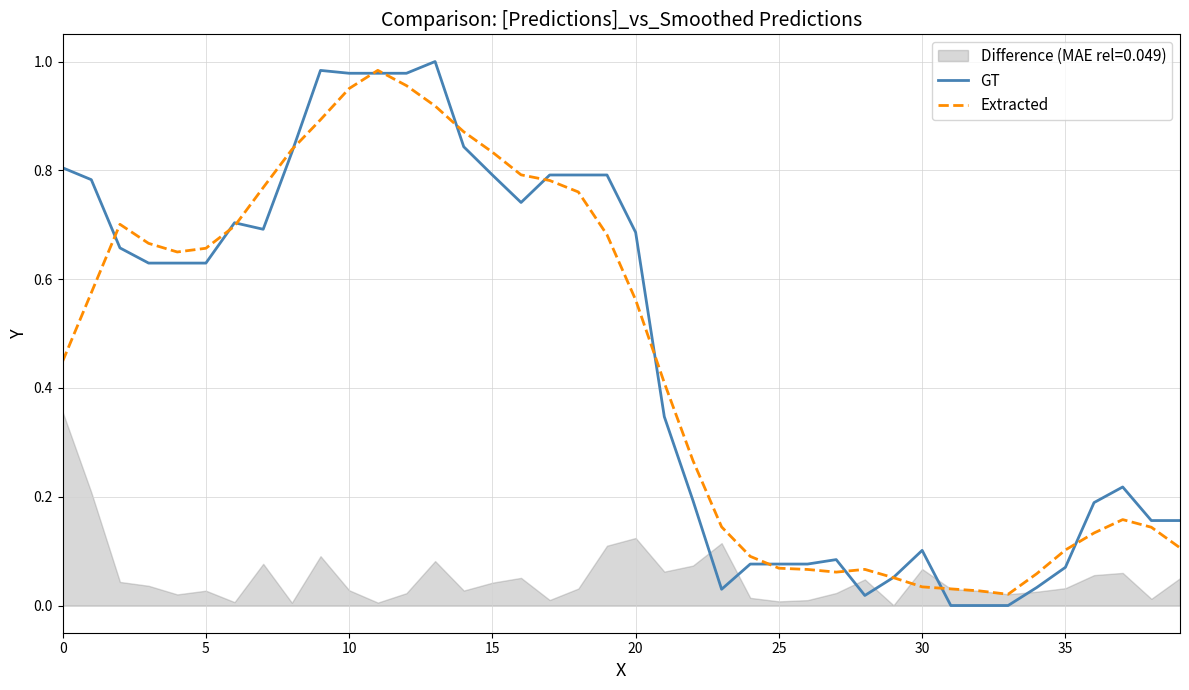

True or false: Extracted has more than 2 interior local peaks.

True